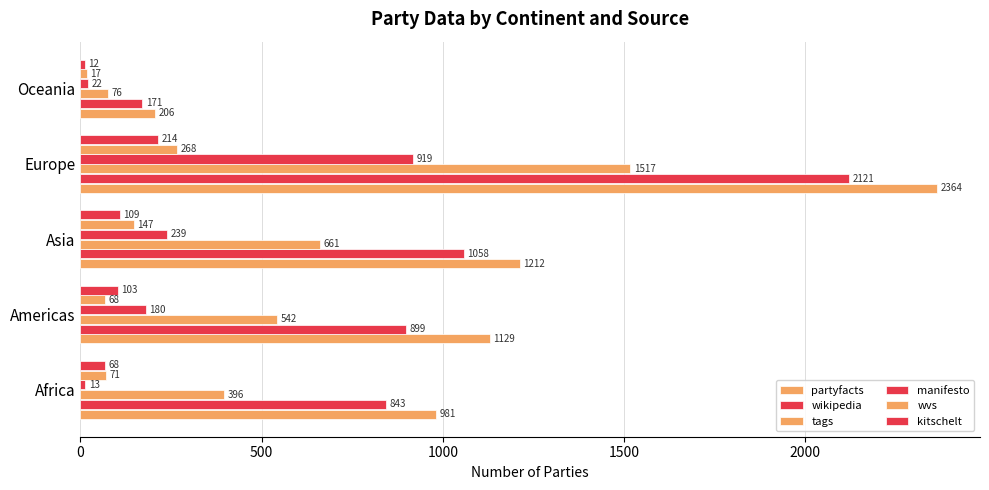

How many distinct data groups are displayed?

6